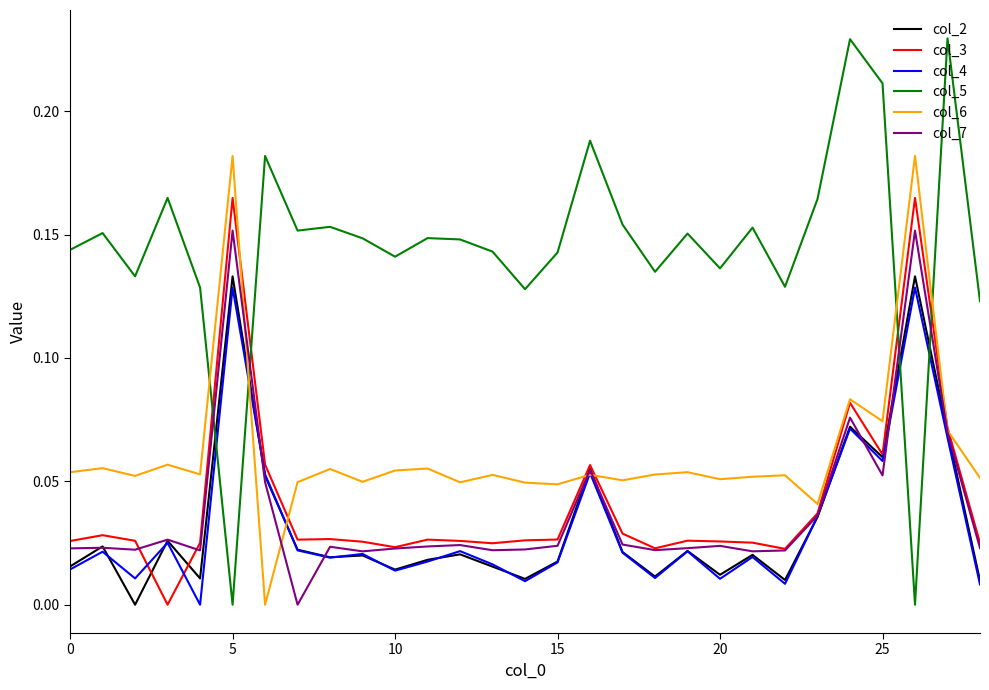

How many times do col_3 and col_5 cross each other?

4